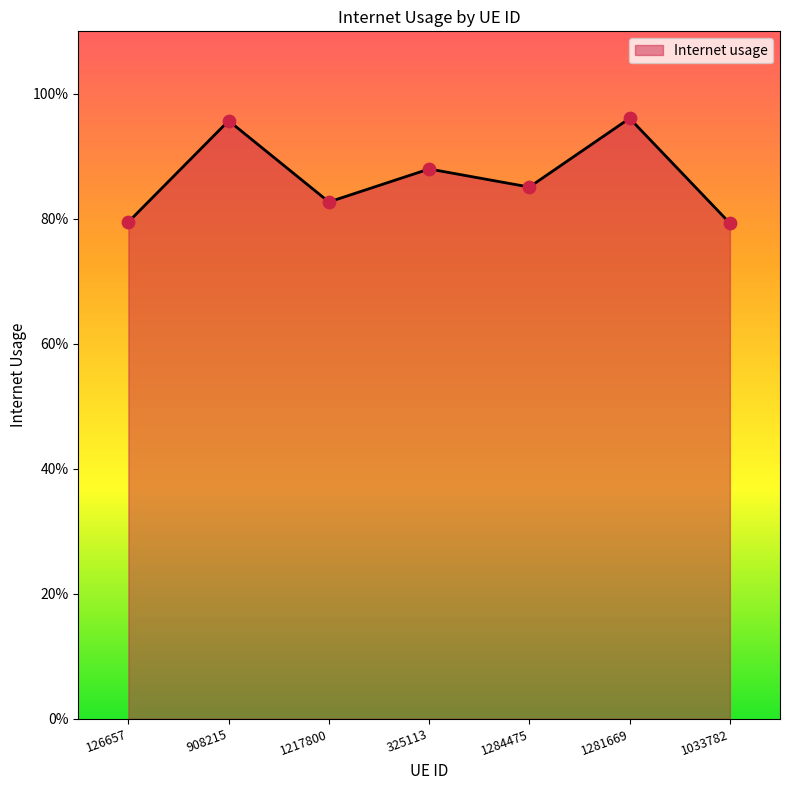

Which has a higher value, 1217800 or 908215?

908215